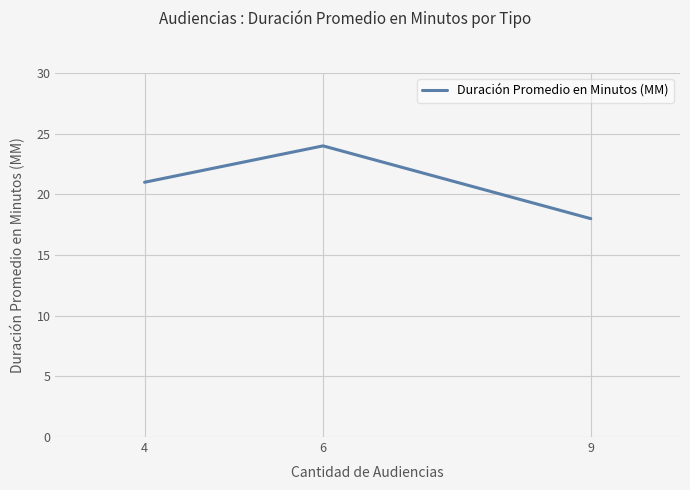

List the labels in order of value, smallest first.

9, 4, 6